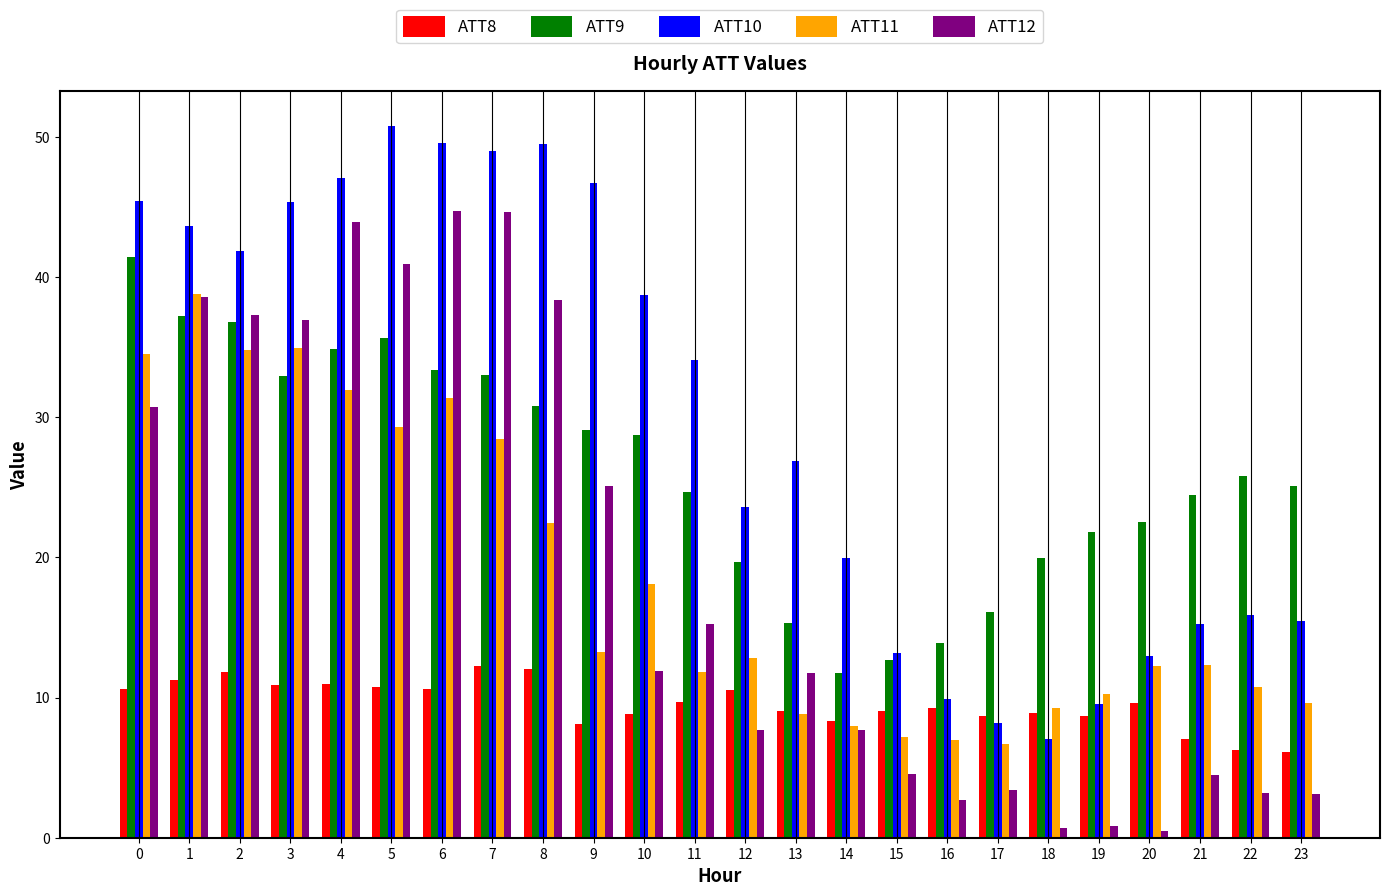

What is the total value across all series at 2?

162.4